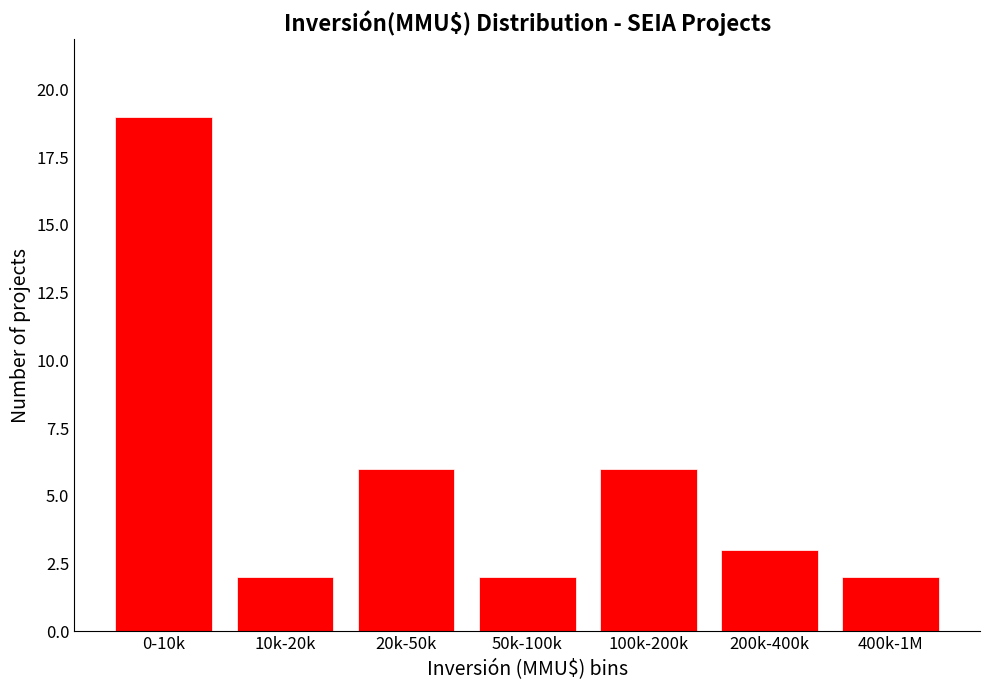

Reading left to right, extract all data points from this chart.

19	2	6	2	6	3	2